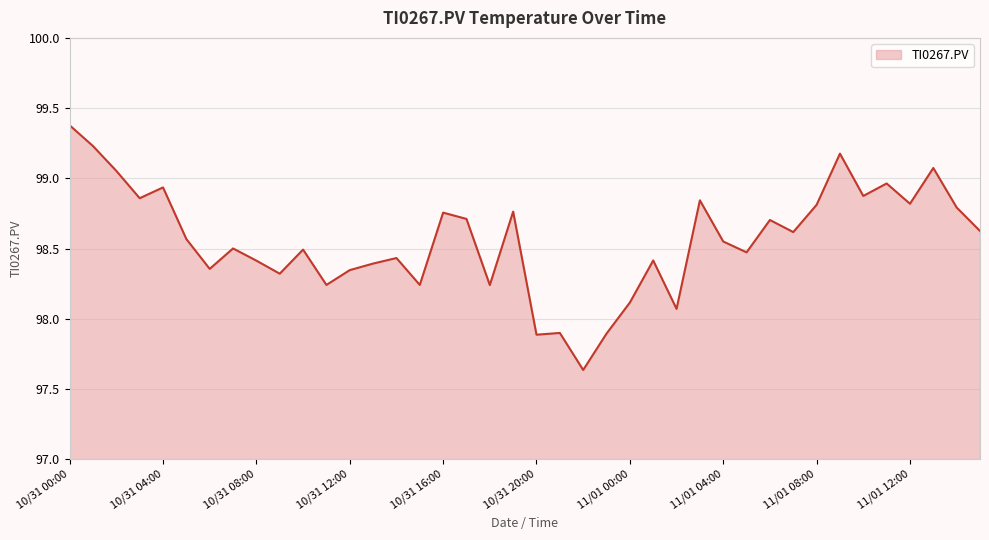

What is the maximum value shown in the chart?

99.4